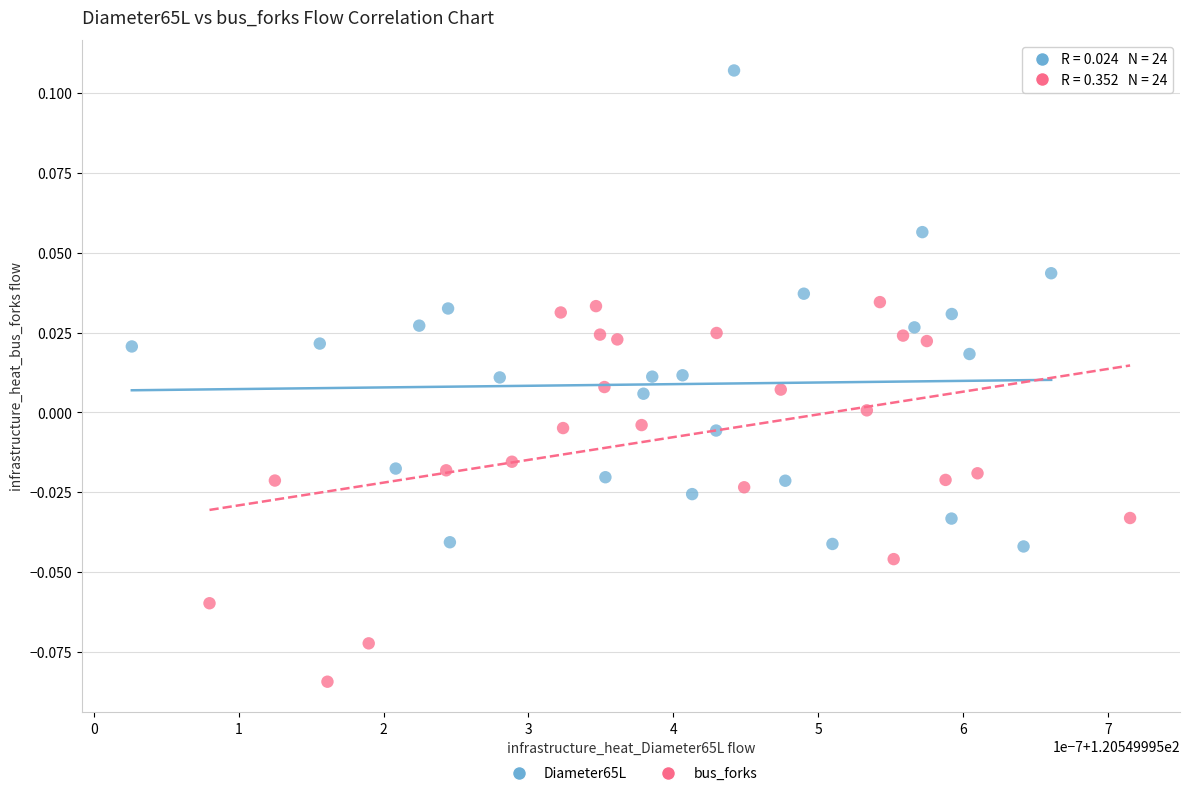

Which series reaches the maximum Y coordinate?

Diameter65L